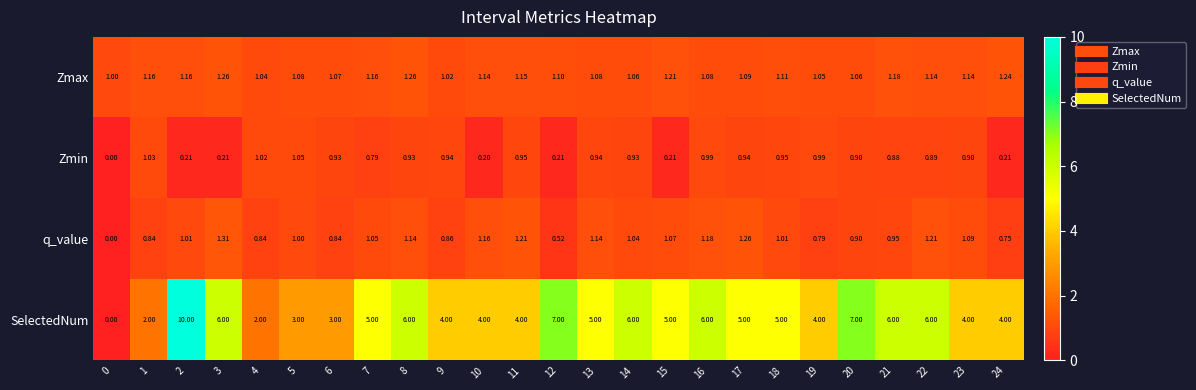

Which series has the largest total across all categories?

SelectedNum